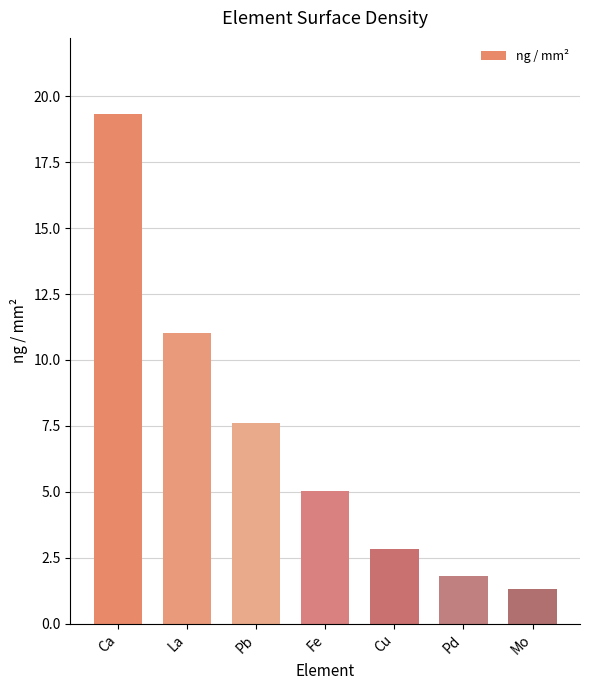

Which label corresponds to the largest value in the chart?

Ca